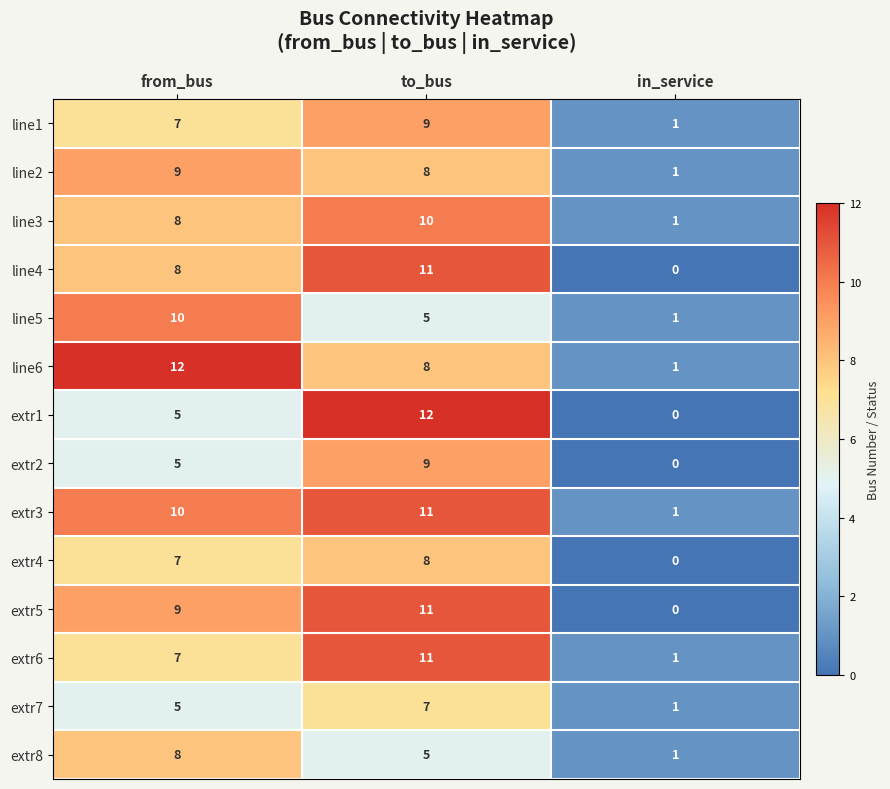

How many line5 values are between 1 and 10?

3